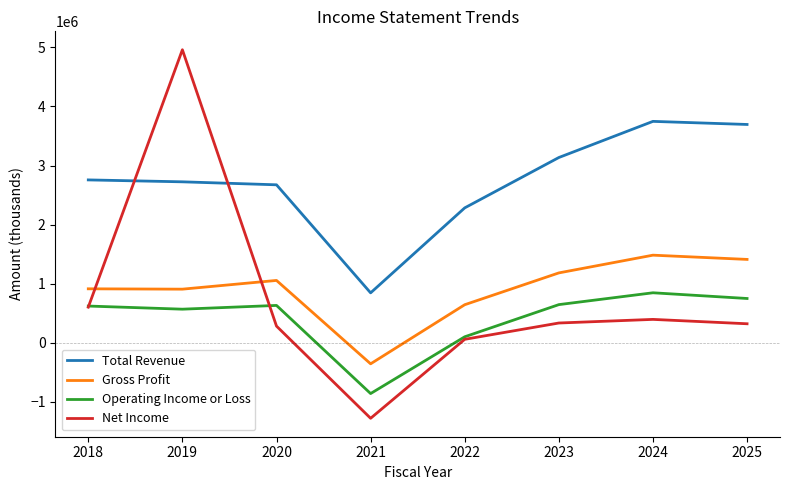

Where does the Net Income series first go above 333000?

2018